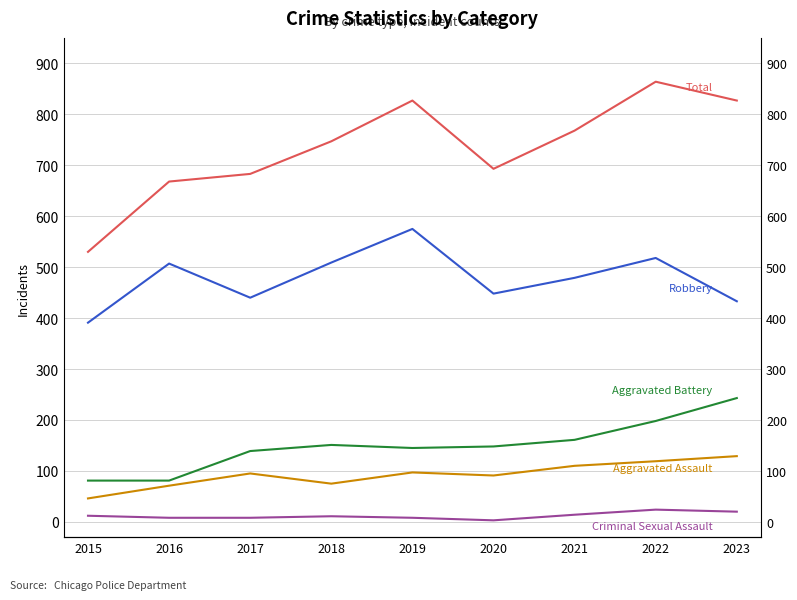

What are all the series names shown in the legend?

Aggravated Assault, Aggravated Battery, Criminal Sexual Assault, Robbery, Total